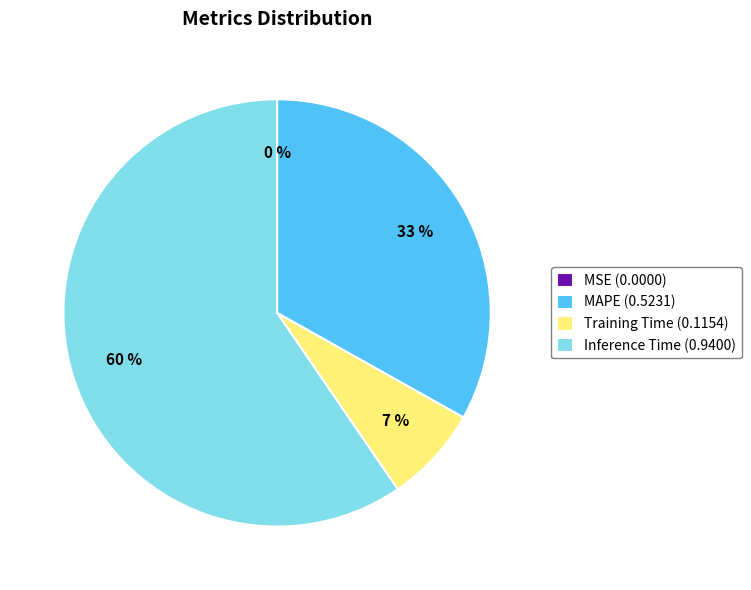

Which has a higher value, MAPE (0.5231) or Inference Time (0.9400)?

Inference Time (0.9400)